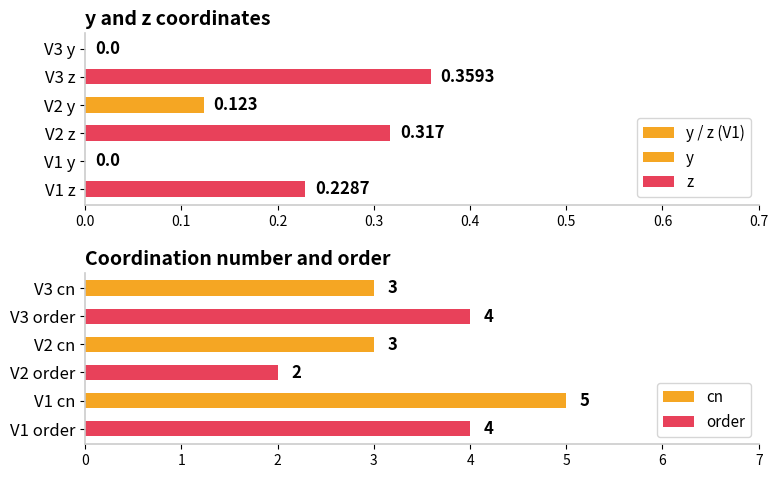

Reading left to right, transcribe all the data shown in this chart.

y: 0.0	0.1	0.0
z: 0.2	0.3	0.4
cn: 5.0	3.0	3.0
order: 4.0	2.0	4.0